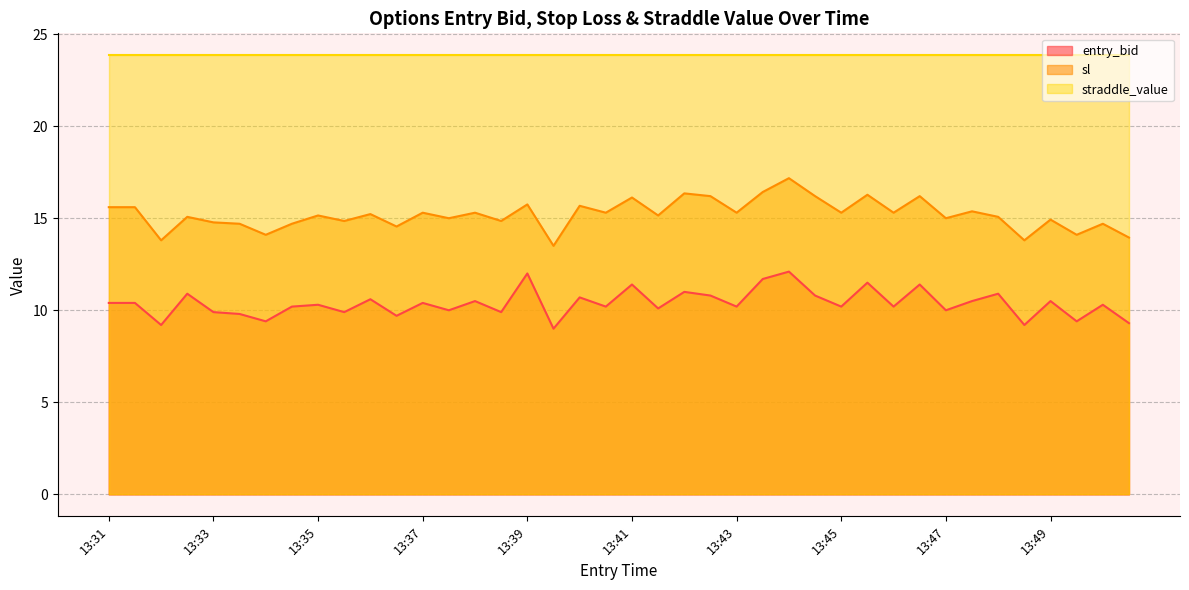

What is the total value across all series at 13:49?

49.3